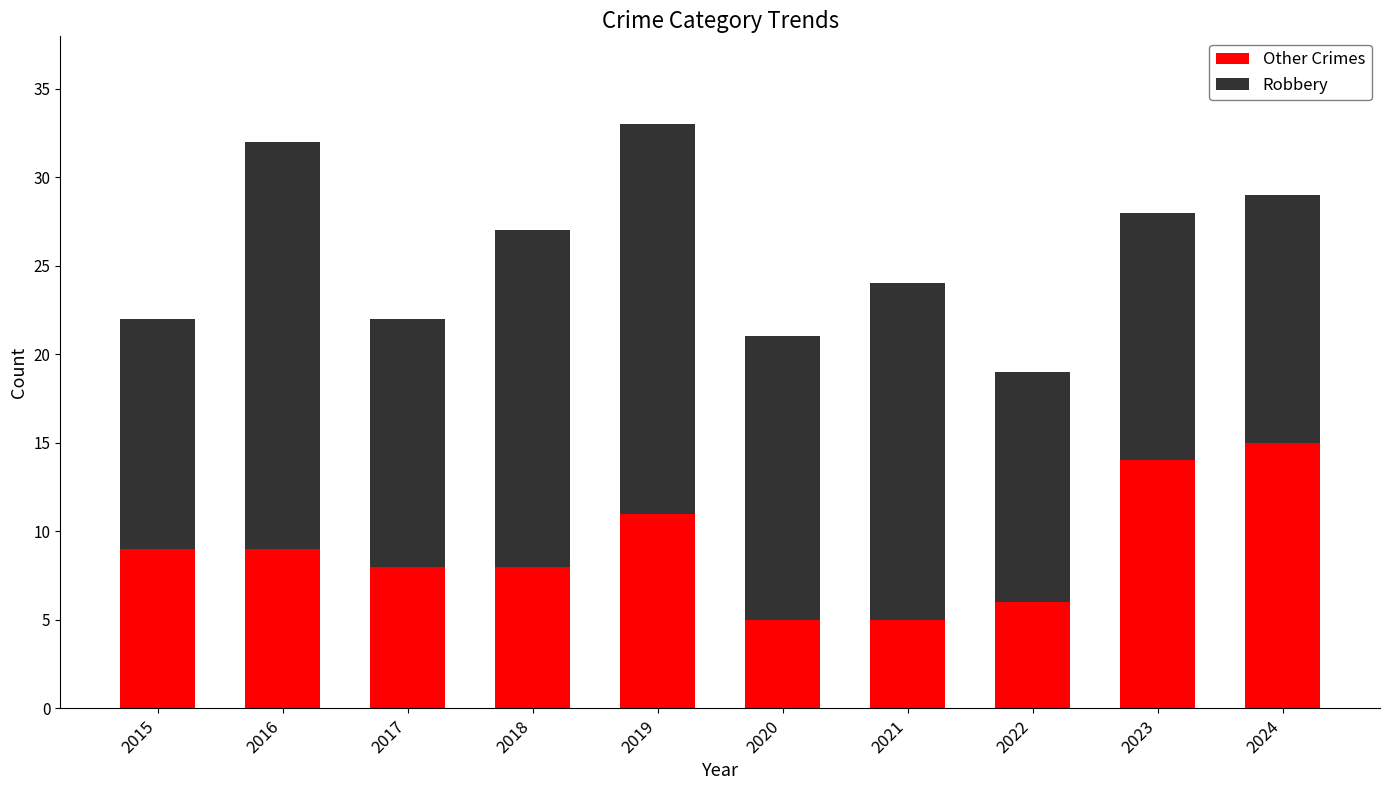

What is the total value across all series at 2015?

22